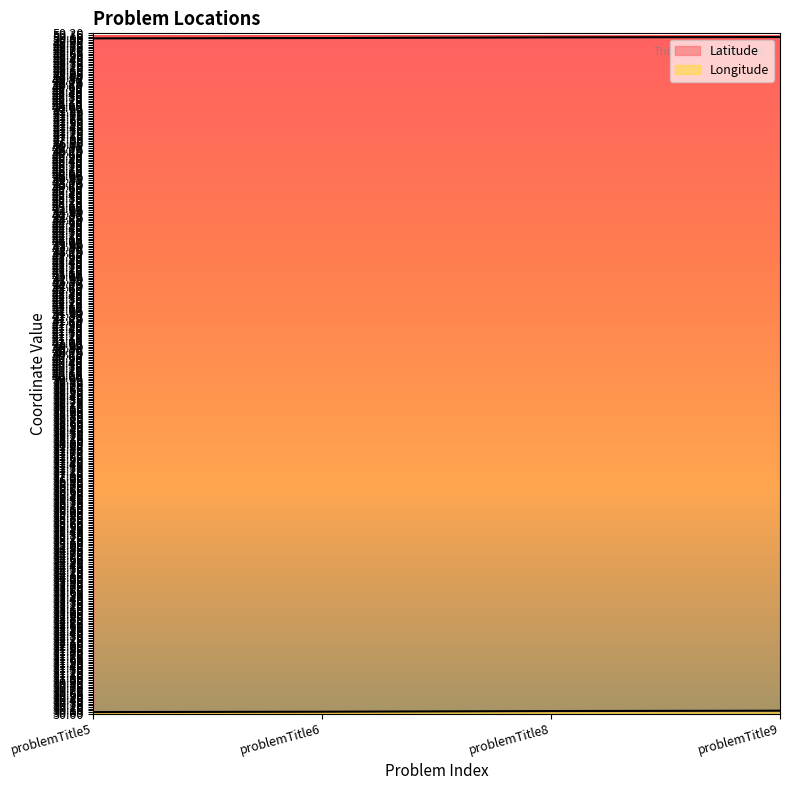

At which category is the sum across all series the highest?

problemTitle9